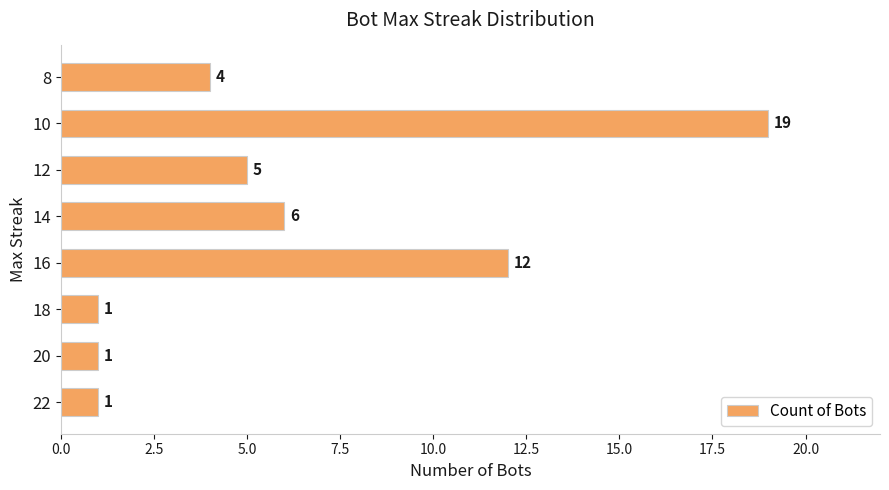

What is the average value?

6